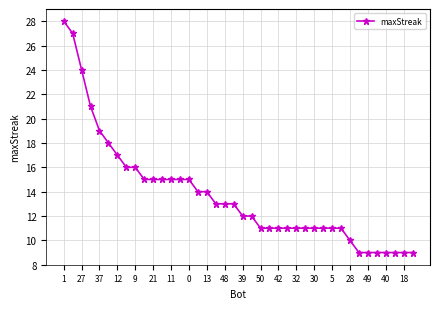

What is the smallest value displayed?

9